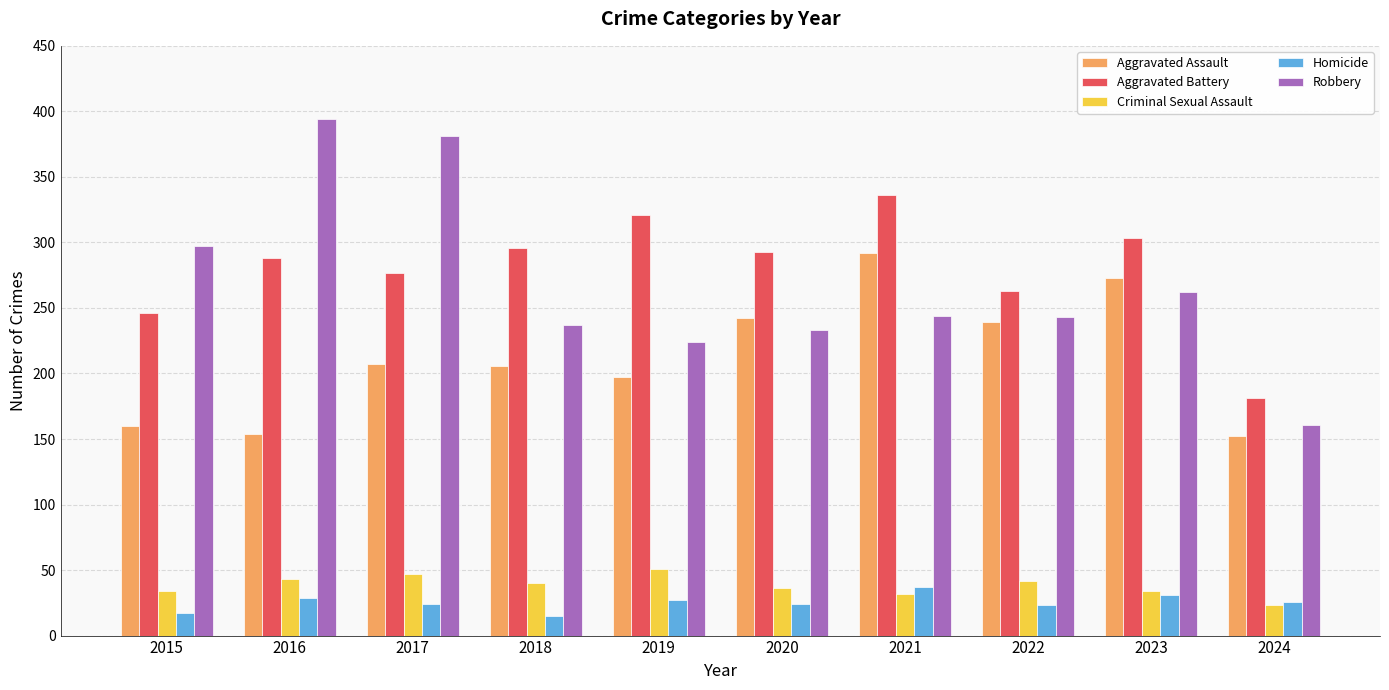

What is the minimum value shown in the chart?

15